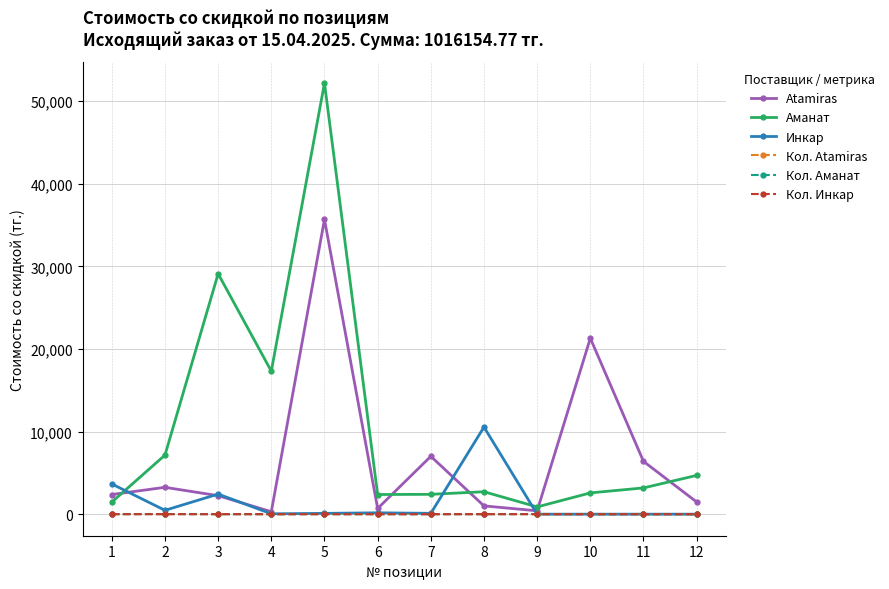

How many lines are shown in the chart?

6